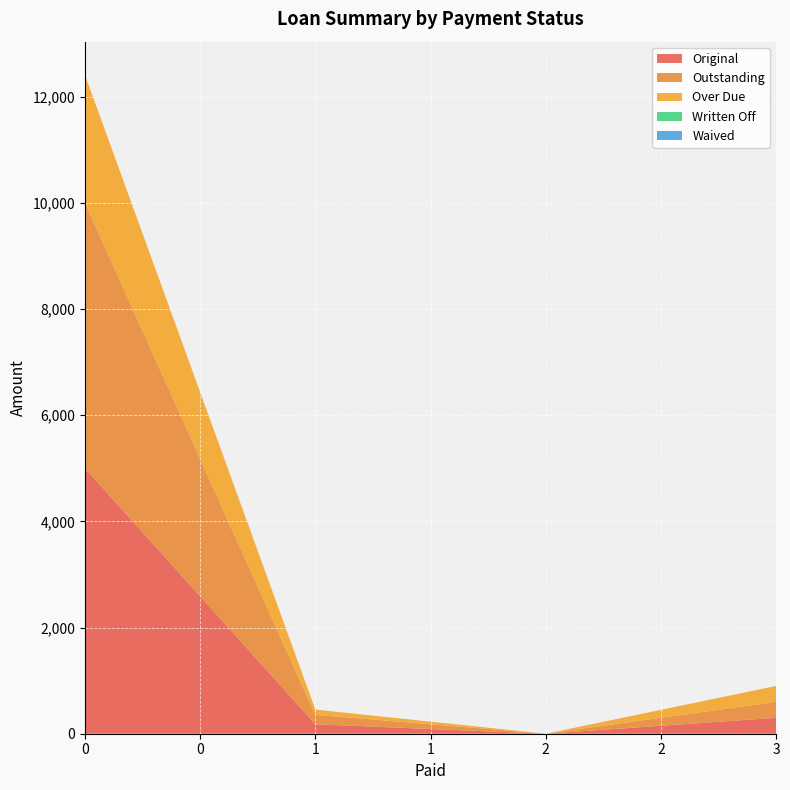

Reading left to right, list all the values displayed in this chart.

Original: 5000.0	178.8	0.0	300.0
Outstanding: 5000.0	178.8	0.0	300.0
Over Due: 2412.7	97.0	0.0	300.0
Written Off: 0.0	0.0	0.0	0.0
Waived: 0.0	0.0	0.0	0.0